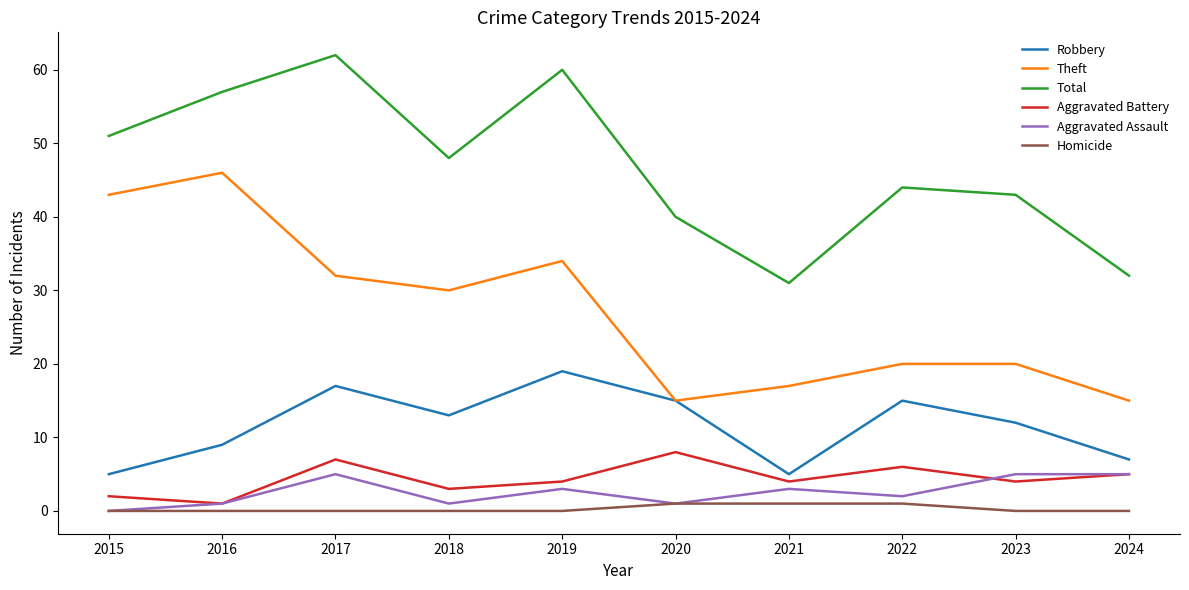

Reading left to right, extract all data points from this chart.

Robbery: 5	9	17	13	19	15	5	15	12	7
Theft: 43	46	32	30	34	15	17	20	20	15
Total: 51	57	62	48	60	40	31	44	43	32
Aggravated Battery: 2	1	7	3	4	8	4	6	4	5
Aggravated Assault: 0	1	5	1	3	1	3	2	5	5
Homicide: 0	0	0	0	0	1	1	1	0	0